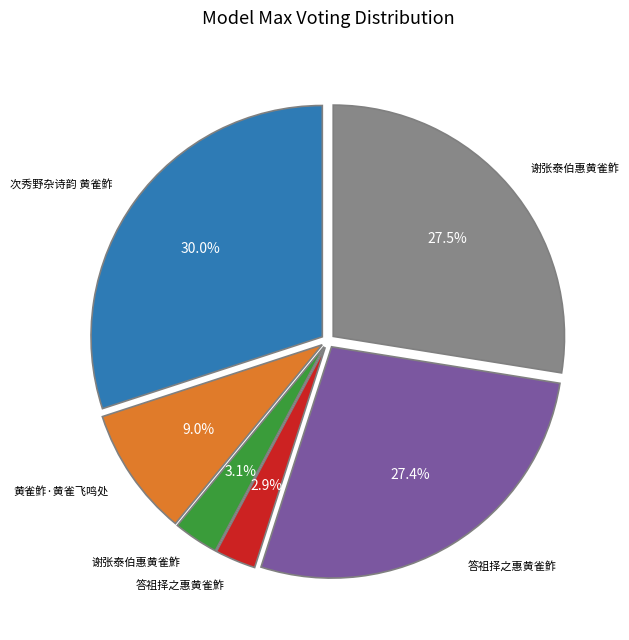

Is there a majority slice in this chart?

No